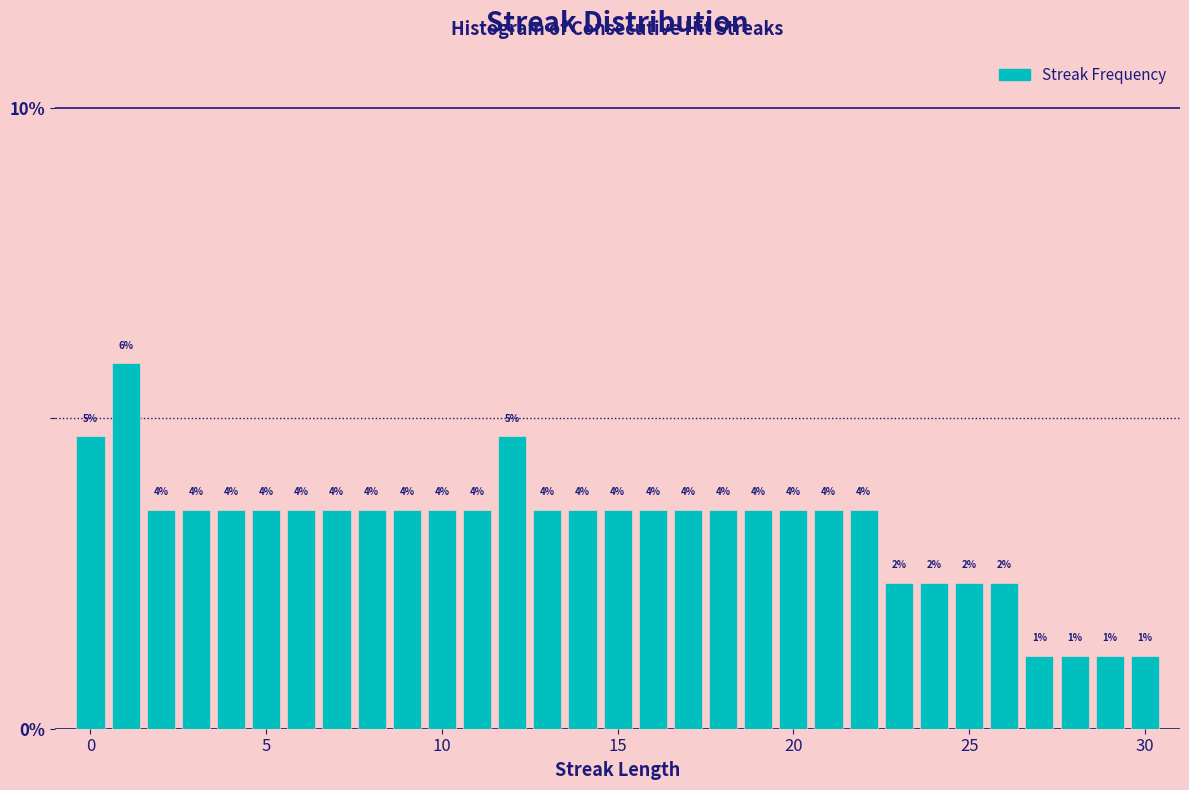

Around what value on the x-axis is the tallest bar? Give the approximate position of its centre, as read against the axis.

1.0